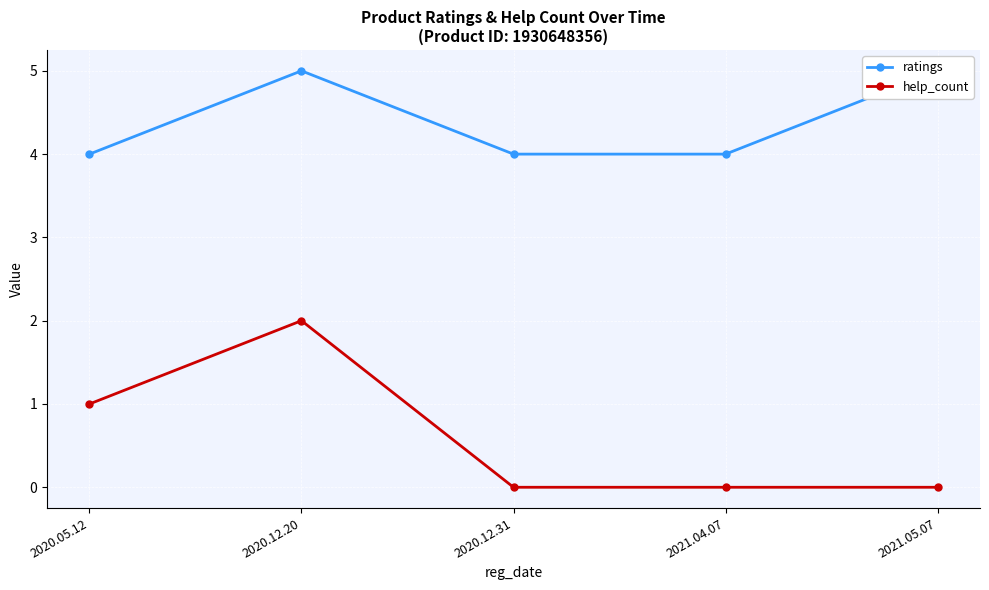

Which category has the highest value in the help_count series?

2020.12.20